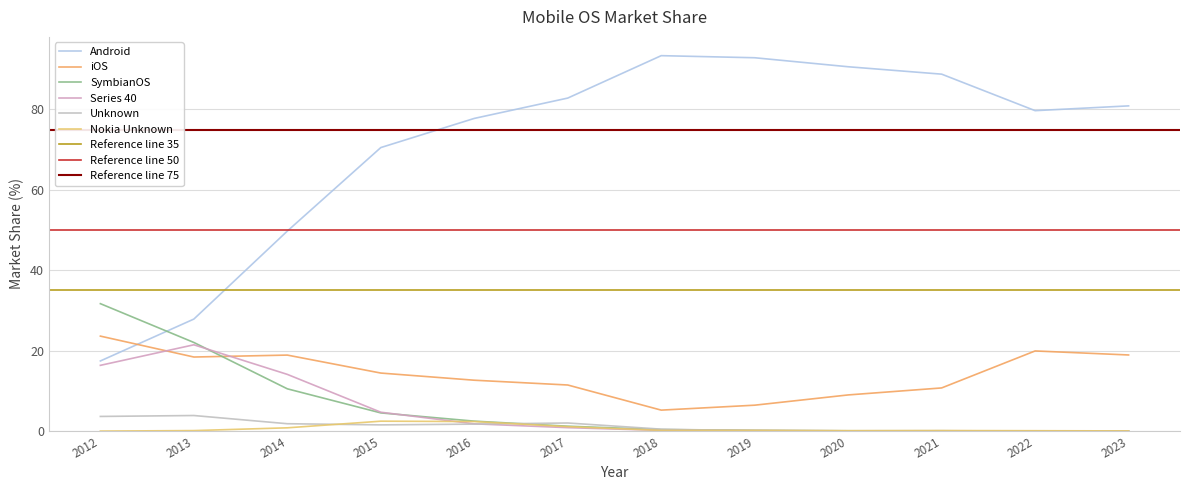

Which has a higher value, 2013 or 2012?

2013